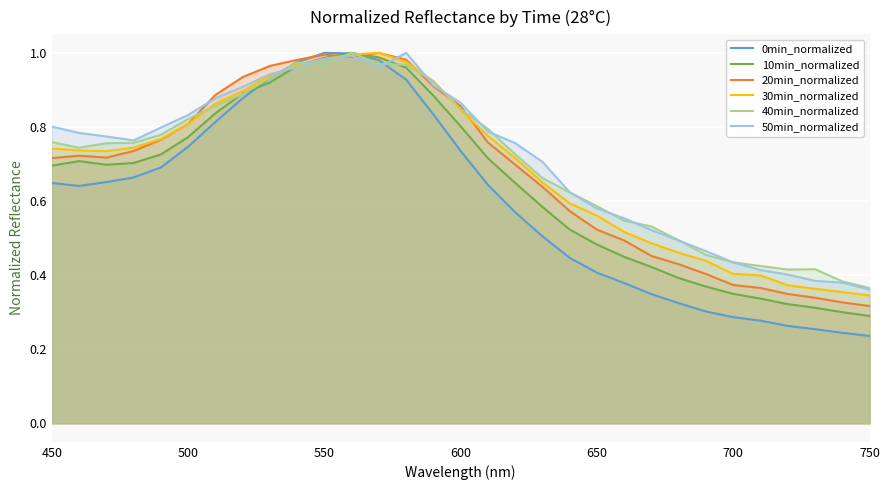

Where is the first local minimum for 20min?

470